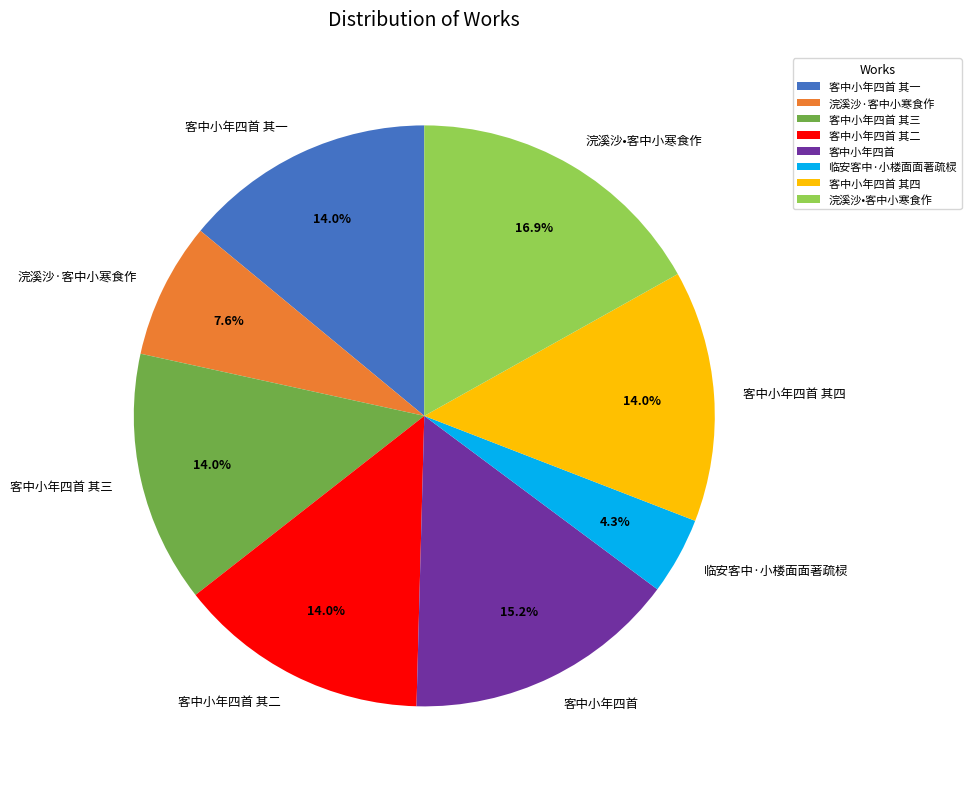

To the nearest percent, what is the combined percentage of 客中小年四首 其一 and 客中小年四首 其三?

28%